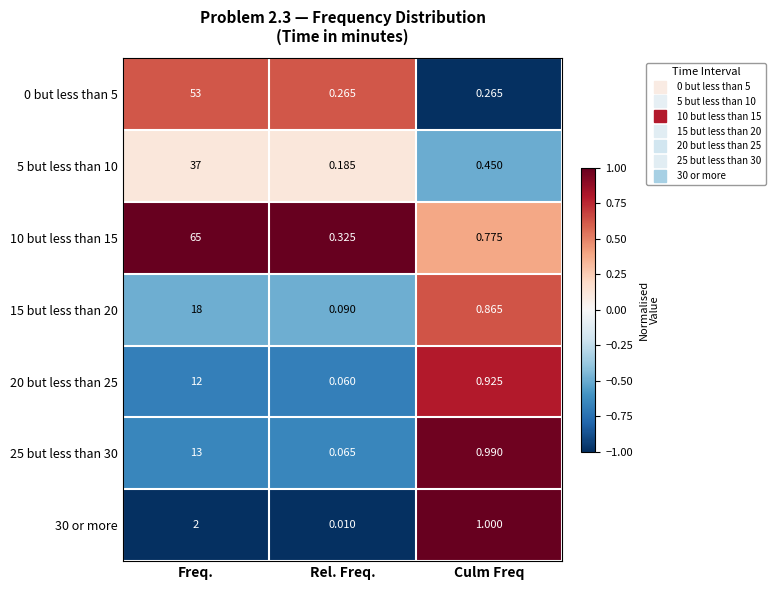

List the labels in order of 5 but less than 10 value, largest first.

Freq., Culm Freq, Rel. Freq.